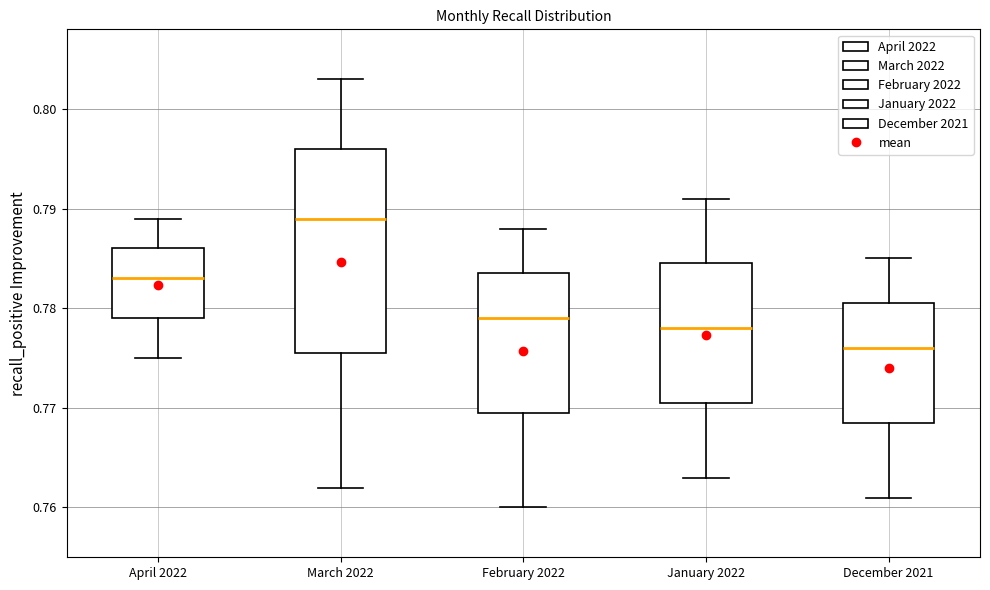

Where is the upper edge of the box for February 2022 on the y-axis? The values are not printed on the chart, so give them approximately, as read against the axis.

0.784